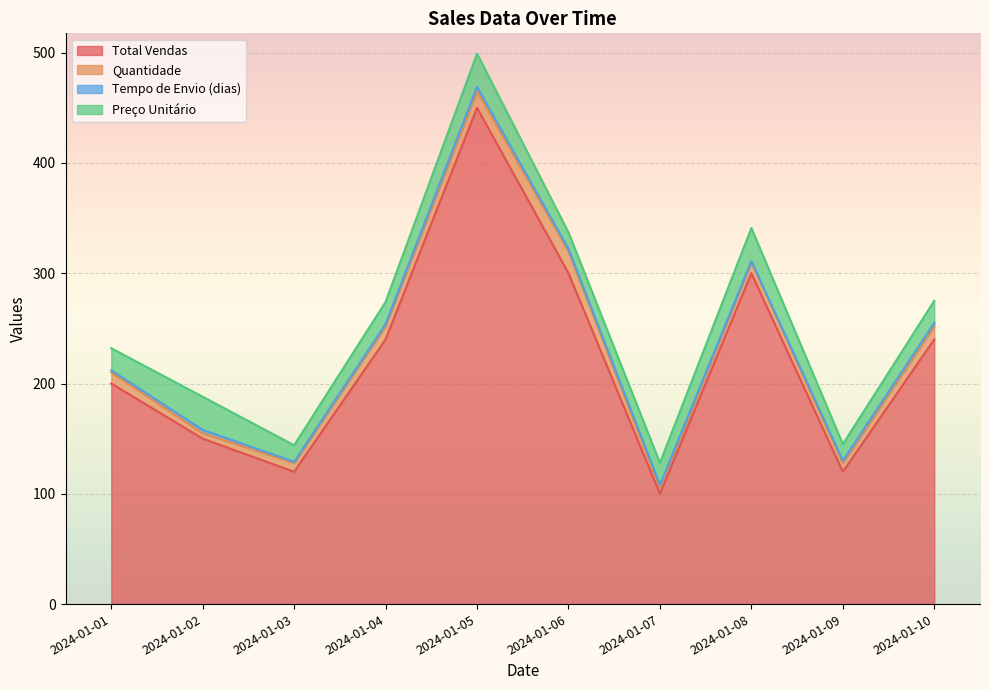

Which category has the highest value in the Tempo de Envio (dias) series?

2024-01-05